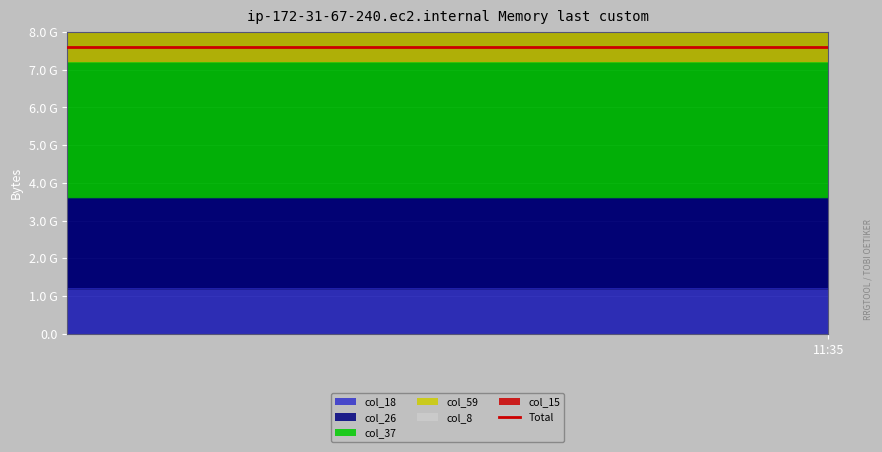

How many lines are shown in the chart?

4